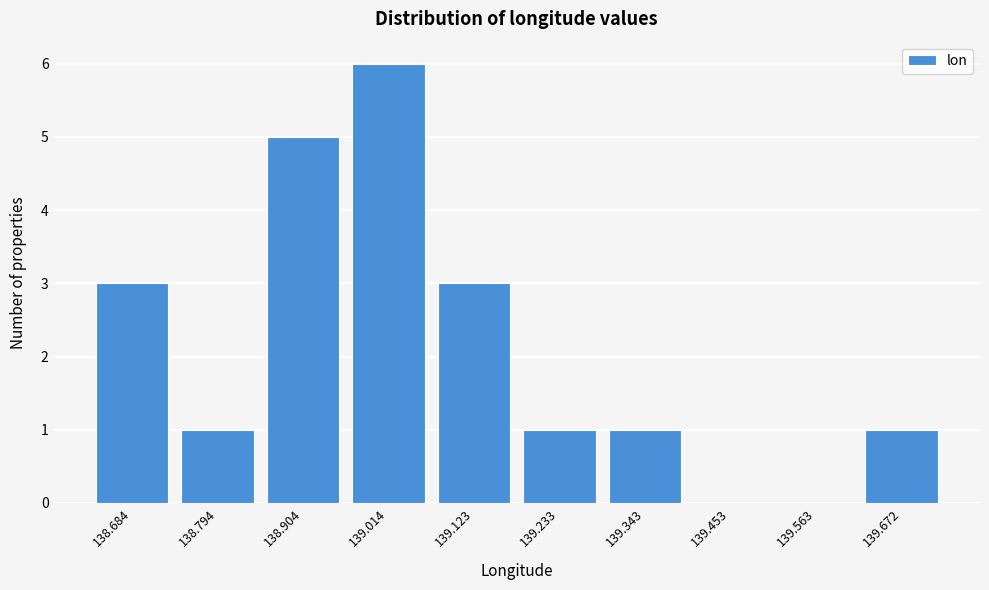

Reading left to right, list all the values displayed in this chart.

138.684=3	138.794=1	138.904=5	139.014=6	139.123=3	139.233=1	139.343=1	139.453=0	139.563=0	139.672=1